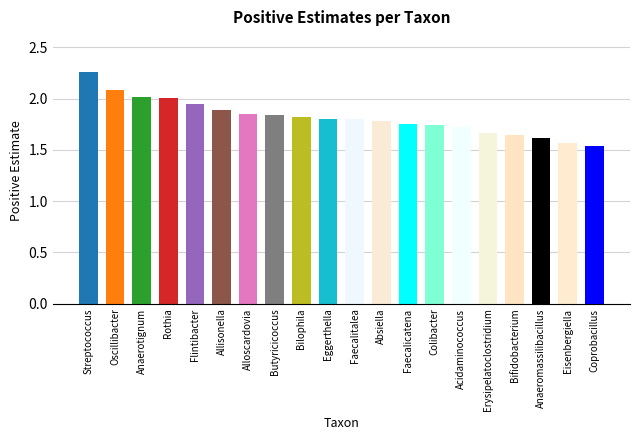

What is the label of the 3rd bar from the right?

Anaeromassilibacillus